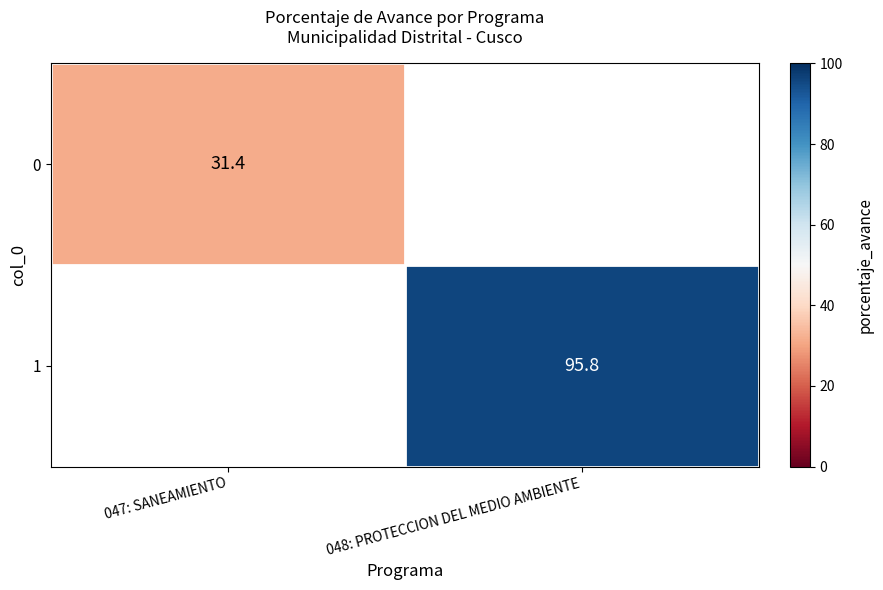

The 0 series shows 31.4 at 047: SANEAMIENTO. True or false?

True